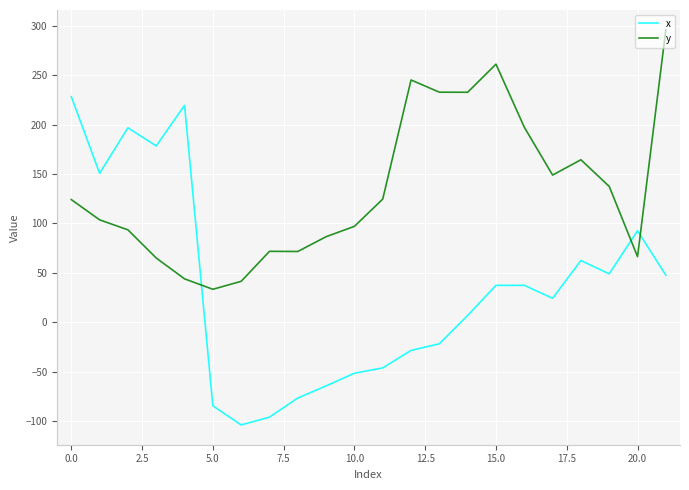

What are all the series names shown in the legend?

x, y